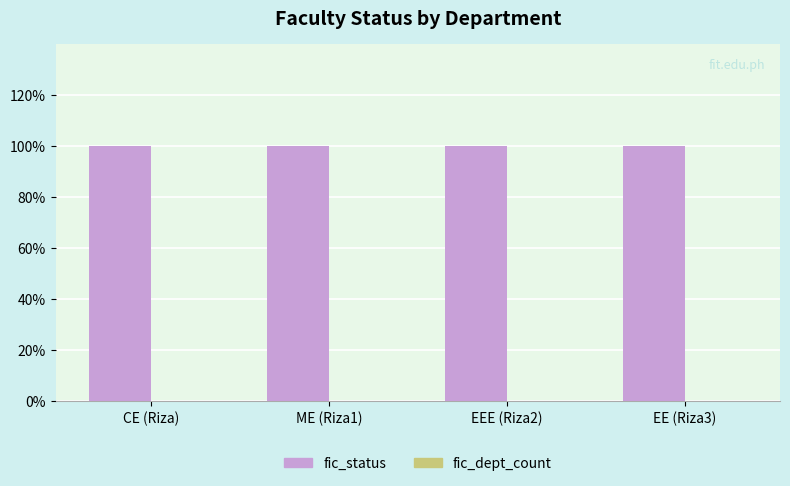

At CE (Riza), list the series in order from largest to smallest.

fic_status, fic_dept_count